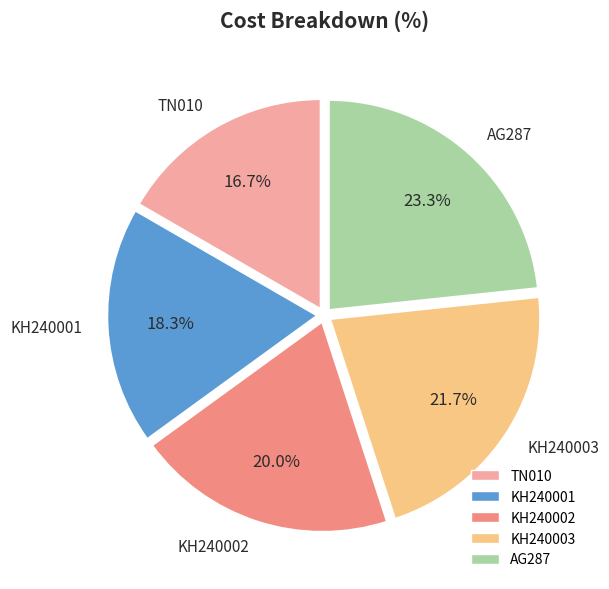

To the nearest percent, what percentage of the pie is AG287?

23%